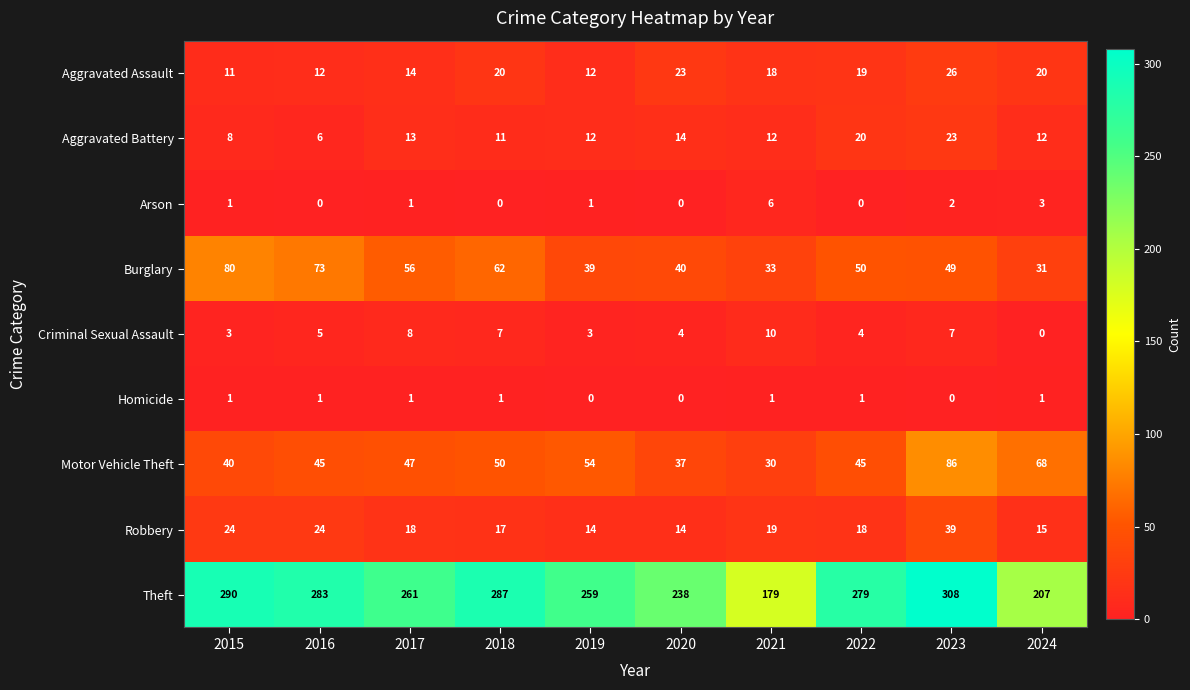

The value of Criminal Sexual Assault at 2022 is 6. True or false?

False